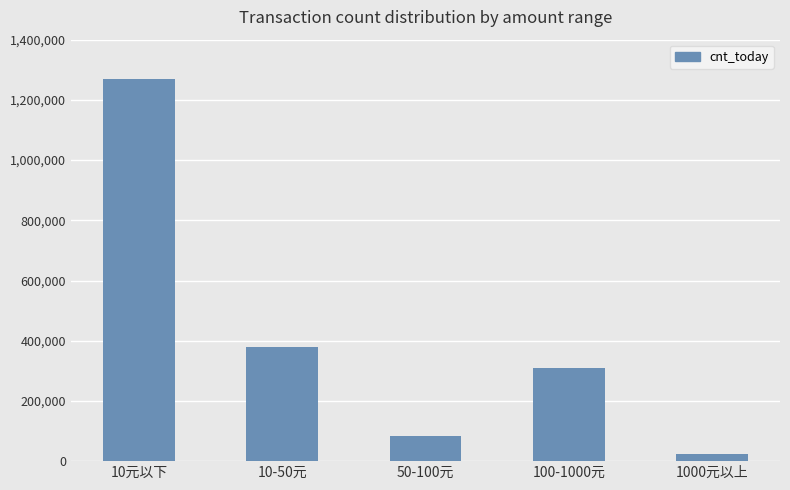

Count the number of categories in the chart.

5